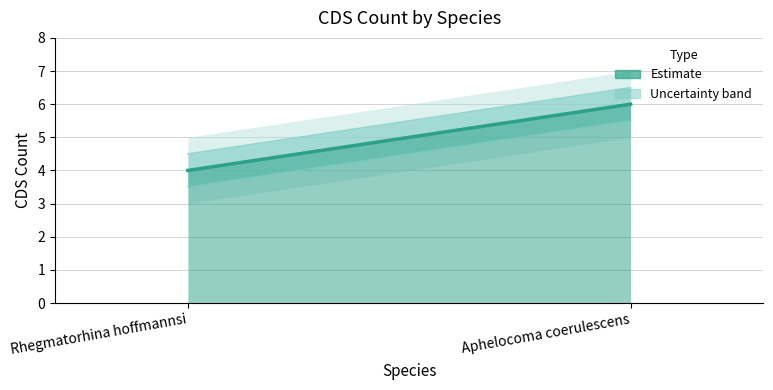

What is the ratio of the value at Rhegmatorhina hoffmannsi to the value at Aphelocoma coerulescens?

0.7